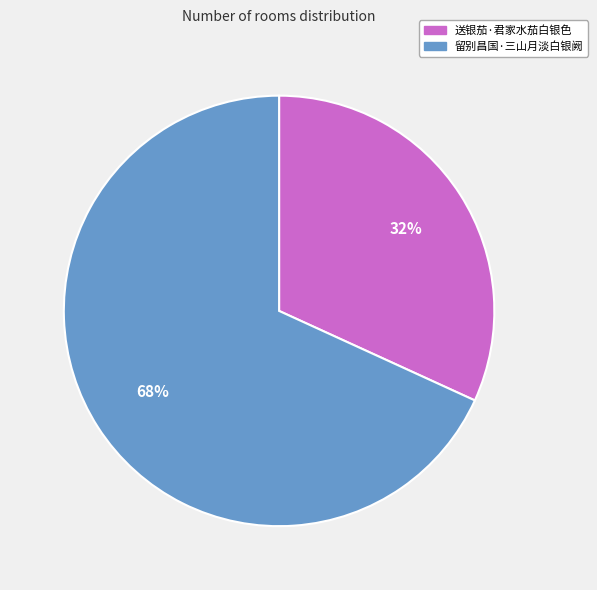

Combined, do 送银茄·君家水茄白银色 and 留别昌国·三山月淡白银阙 account for over 50%?

Yes